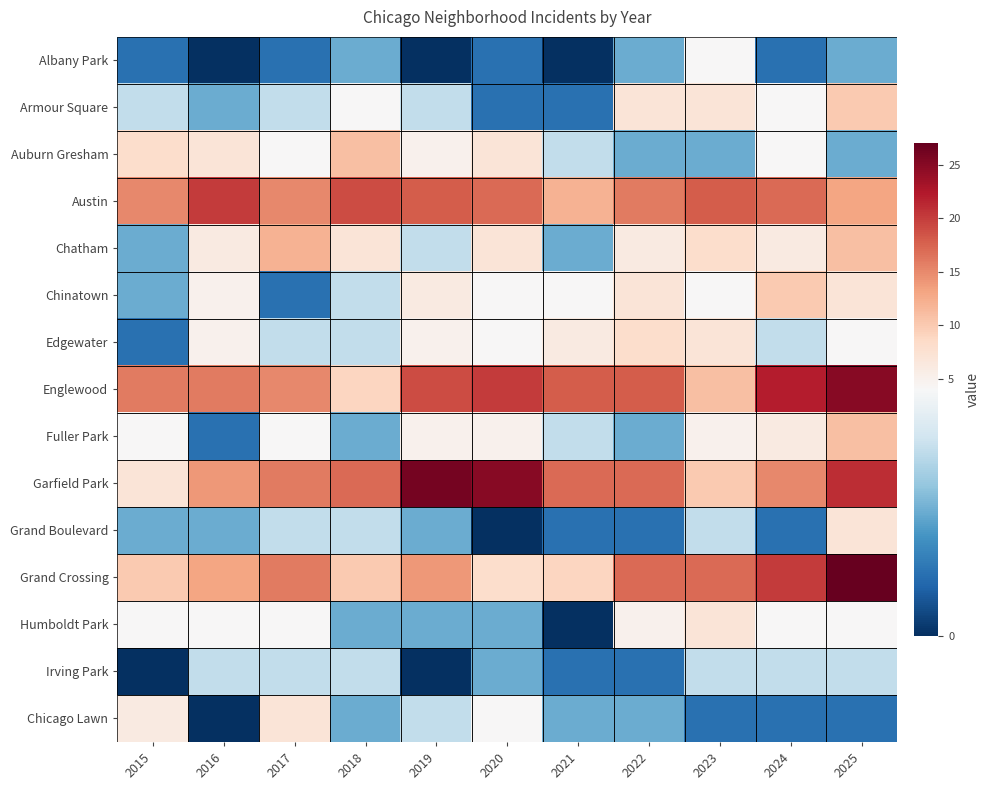

Reading right to left, transcribe all the data shown in this chart.

Albany Park: 2025=2	2024=1	2023=4	2022=2	2021=0	2020=1	2019=0	2018=2	2017=1	2016=0	2015=1
Armour Square: 2025=10	2024=4	2023=7	2022=7	2021=1	2020=1	2019=3	2018=4	2017=3	2016=2	2015=3
Auburn Gresham: 2025=2	2024=4	2023=2	2022=2	2021=3	2020=7	2019=5	2018=11	2017=4	2016=7	2015=8
Austin: 2025=13	2024=17	2023=18	2022=16	2021=12	2020=17	2019=18	2018=19	2017=15	2016=20	2015=15
Chatham: 2025=11	2024=6	2023=8	2022=6	2021=2	2020=7	2019=3	2018=7	2017=12	2016=6	2015=2
Chinatown: 2025=7	2024=10	2023=4	2022=7	2021=4	2020=4	2019=6	2018=3	2017=1	2016=5	2015=2
Edgewater: 2025=4	2024=3	2023=7	2022=8	2021=6	2020=4	2019=5	2018=3	2017=3	2016=5	2015=1
Englewood: 2025=25	2024=22	2023=11	2022=18	2021=18	2020=20	2019=19	2018=9	2017=15	2016=16	2015=16
Fuller Park: 2025=11	2024=6	2023=5	2022=2	2021=3	2020=5	2019=5	2018=2	2017=4	2016=1	2015=4
Garfield Park: 2025=21	2024=15	2023=10	2022=17	2021=17	2020=25	2019=26	2018=17	2017=16	2016=14	2015=7
Grand Boulevard: 2025=7	2024=1	2023=3	2022=1	2021=1	2020=0	2019=2	2018=3	2017=3	2016=2	2015=2
Grand Crossing: 2025=27	2024=20	2023=17	2022=17	2021=9	2020=8	2019=14	2018=10	2017=16	2016=13	2015=10
Humboldt Park: 2025=4	2024=4	2023=7	2022=5	2021=0	2020=2	2019=2	2018=2	2017=4	2016=4	2015=4
Irving Park: 2025=3	2024=3	2023=3	2022=1	2021=1	2020=2	2019=0	2018=3	2017=3	2016=3	2015=0
Chicago Lawn: 2025=1	2024=1	2023=1	2022=2	2021=2	2020=4	2019=3	2018=2	2017=7	2016=0	2015=6